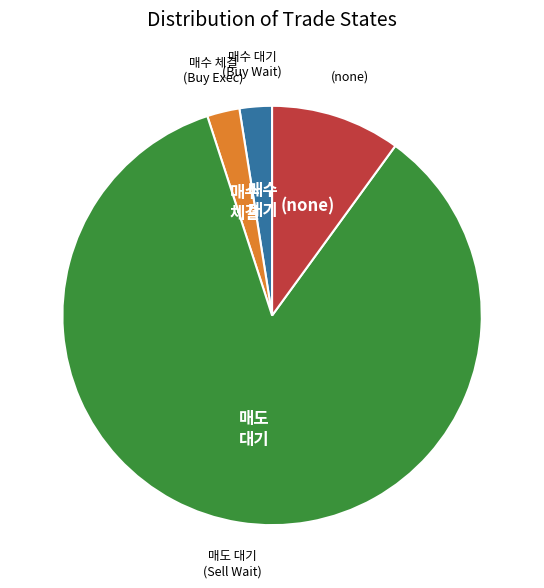

Is there a majority slice in this chart?

Yes